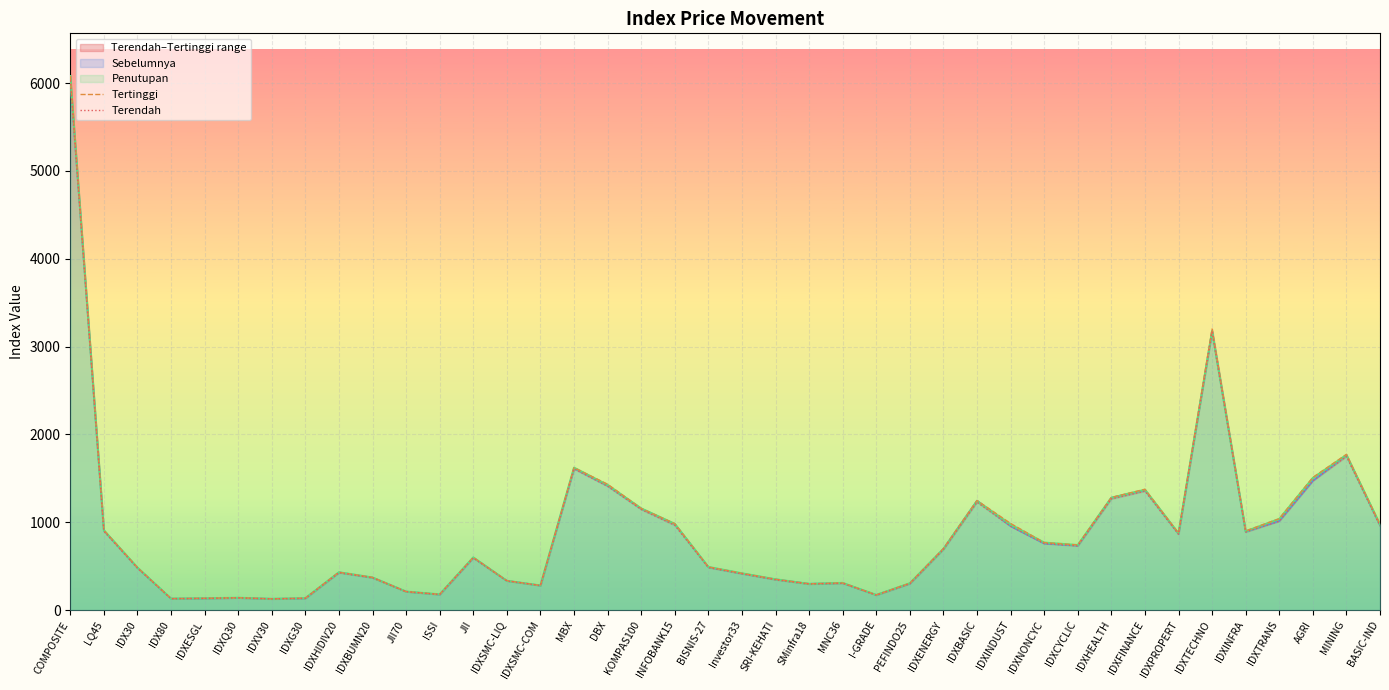

Which series has the largest total across all categories?

Tertinggi